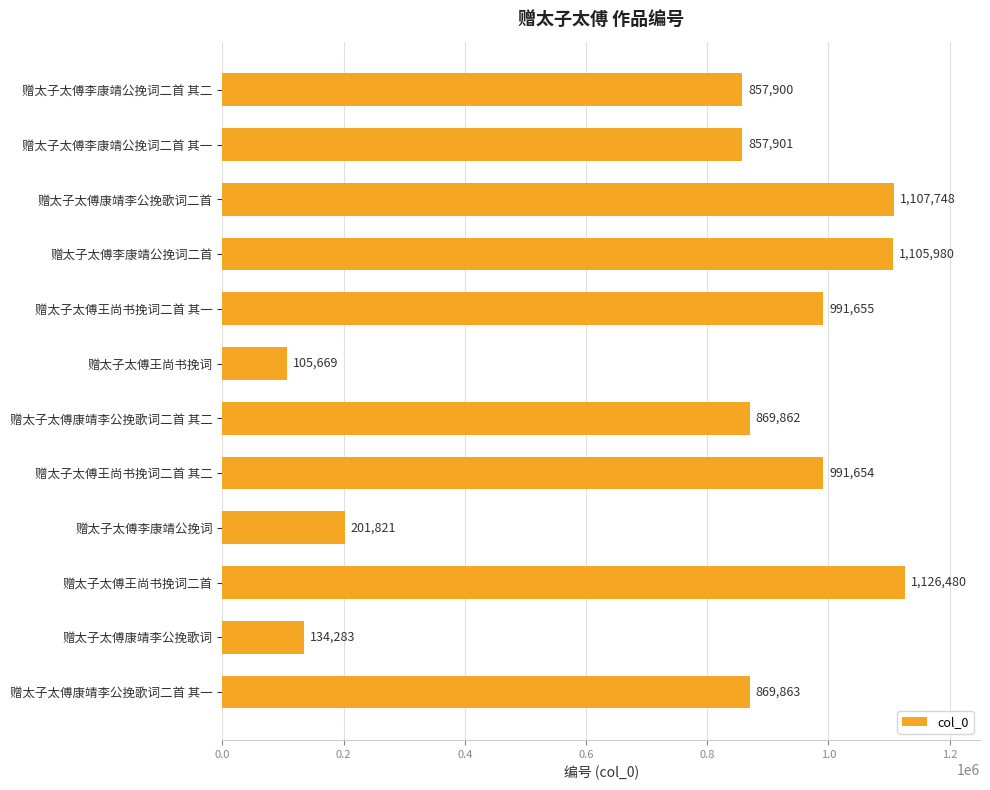

True or false: the data shows 105669 at 赠太子太傅王尚书挽词.

True